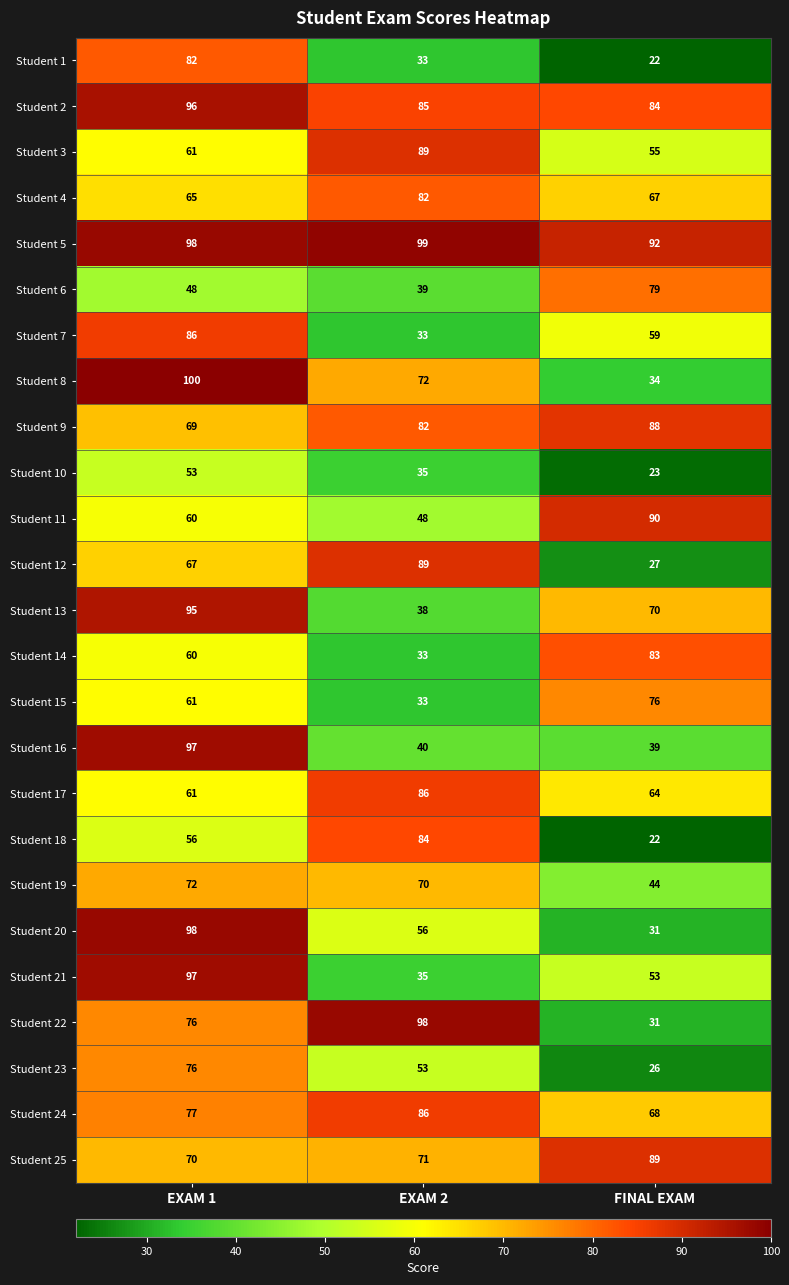

What is the approximate value of Student 23 at FINAL EXAM?

26